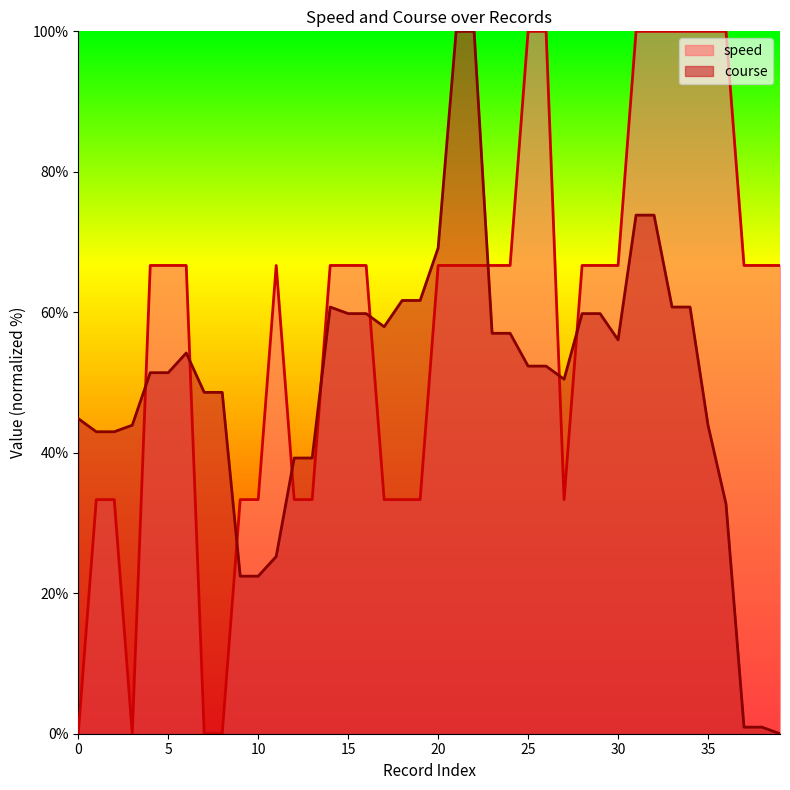

Is the value of speed at 10 greater than the value of course at 22?

No